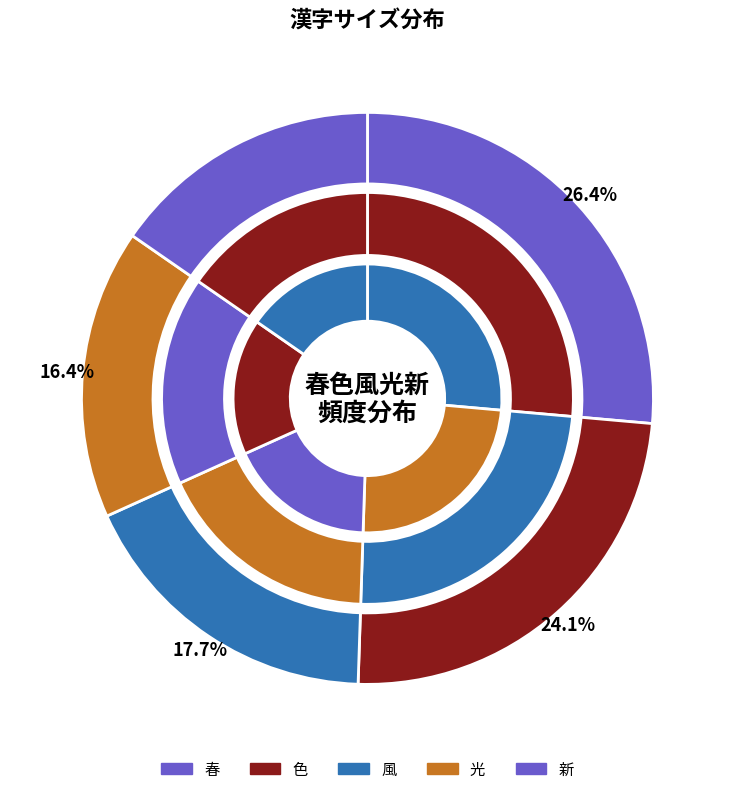

How many slices are in this pie chart?

5